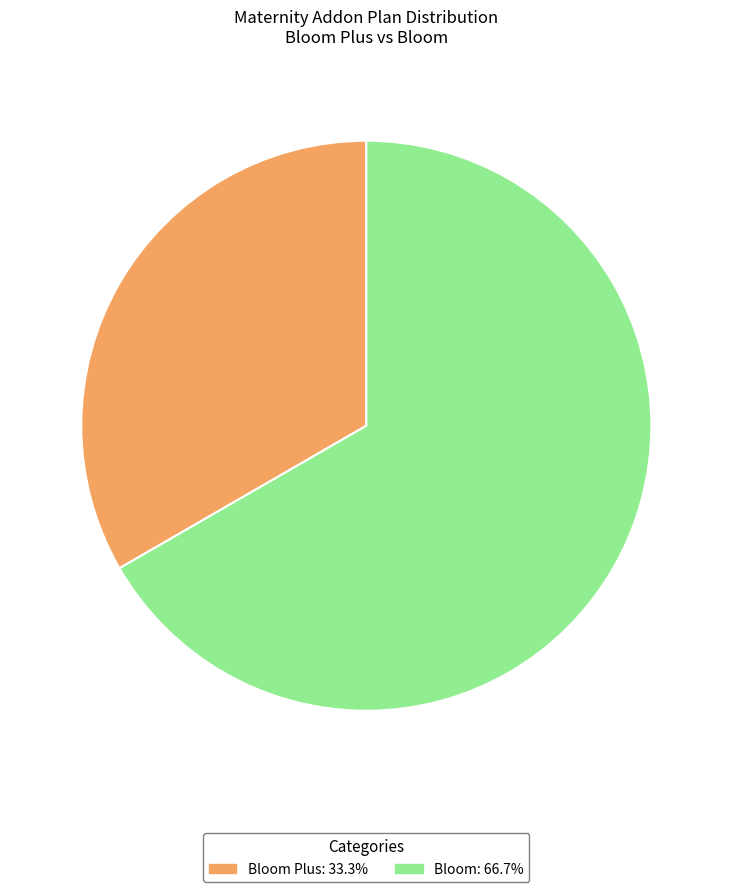

Count the number of slices in the pie.

2